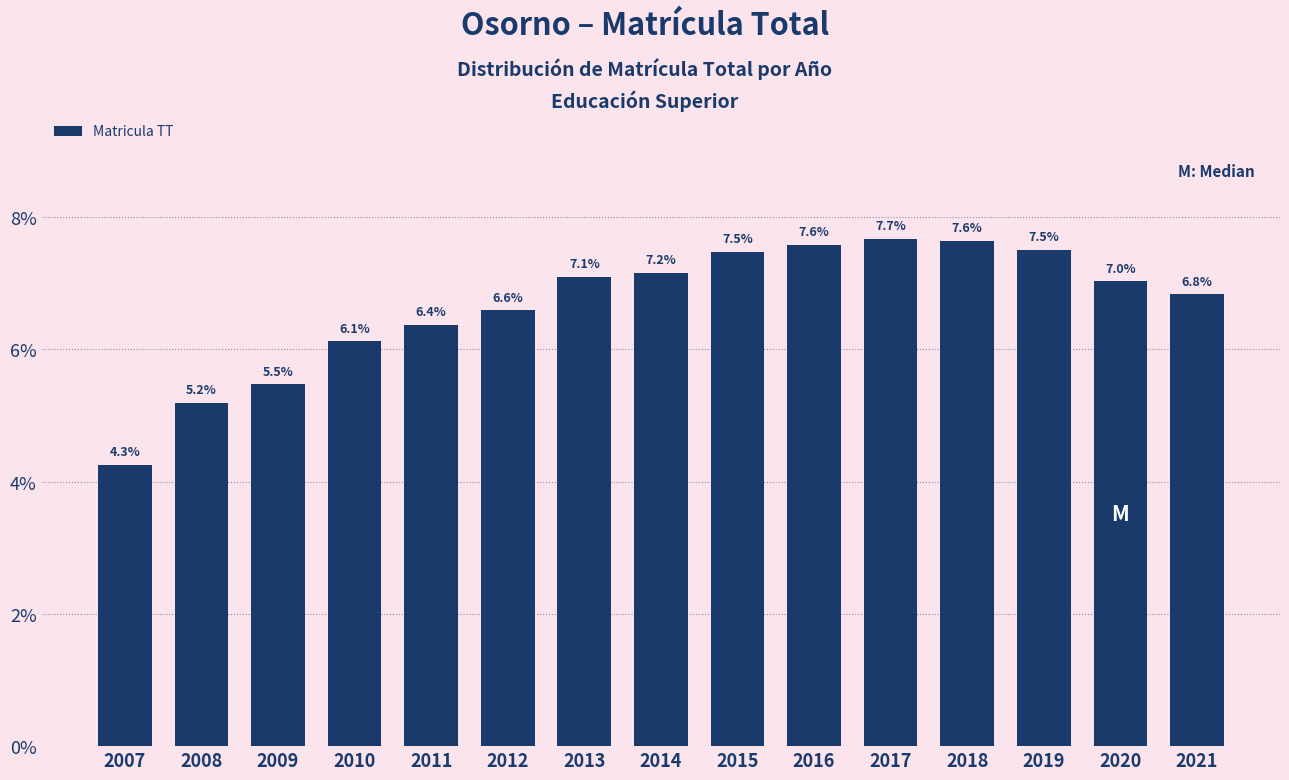

Reading left to right, what are all the values shown in this chart?

4.3	5.2	5.5	6.1	6.4	6.6	7.1	7.2	7.5	7.6	7.7	7.6	7.5	7.0	6.8